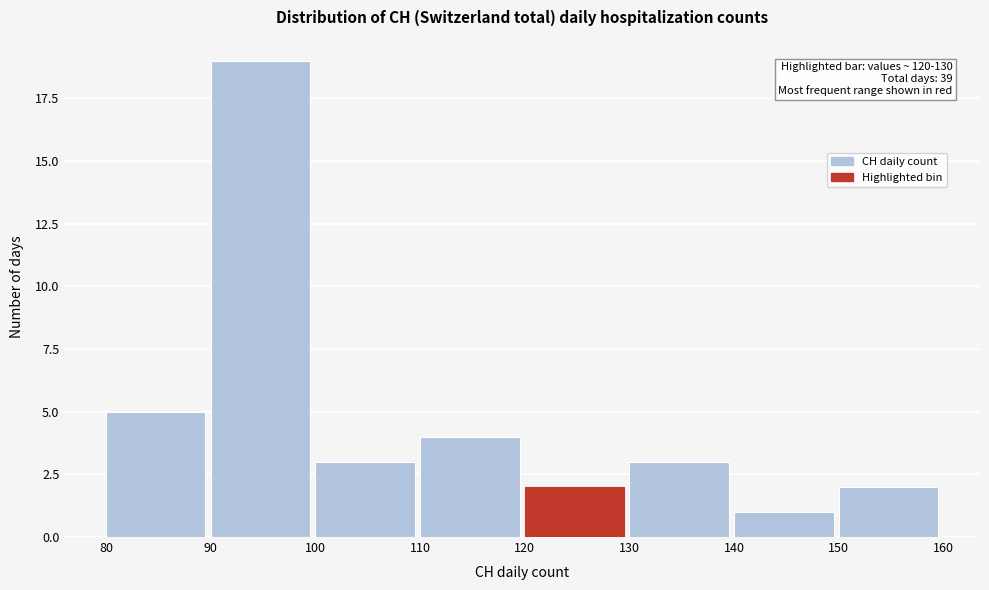

Which range on the x-axis has the tallest bar?

90 to 100